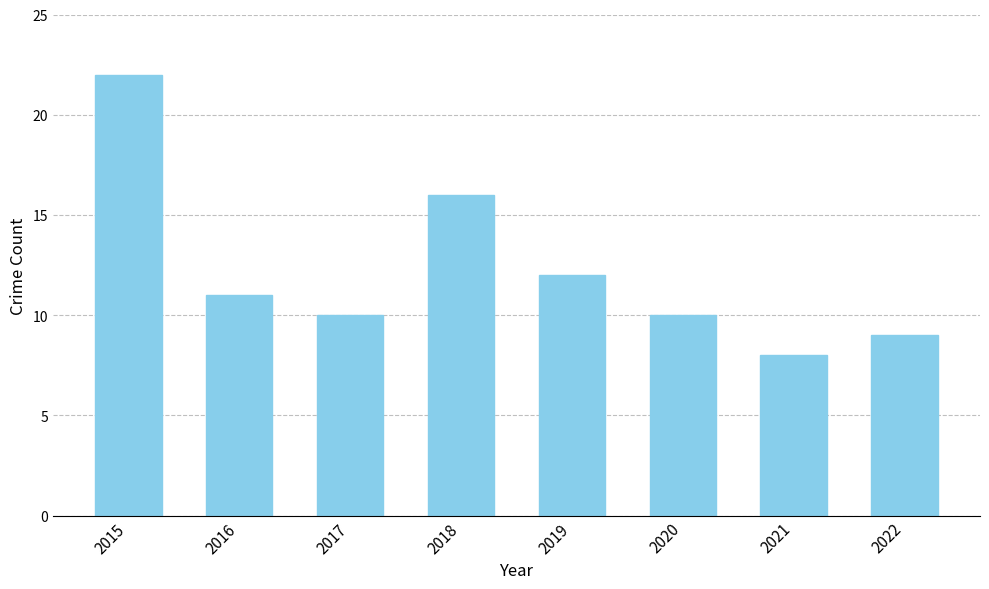

At which category does the chart reach its peak across all series?

2015